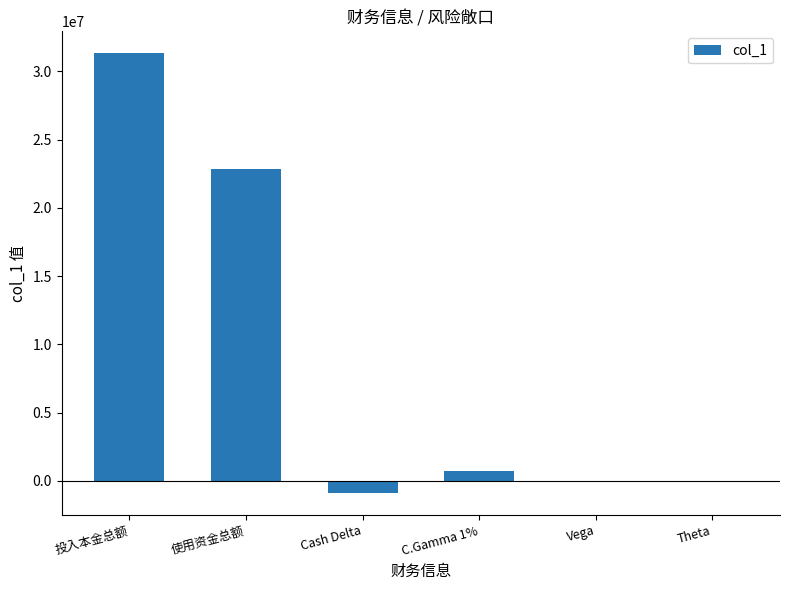

What is the average value?

8996721.2